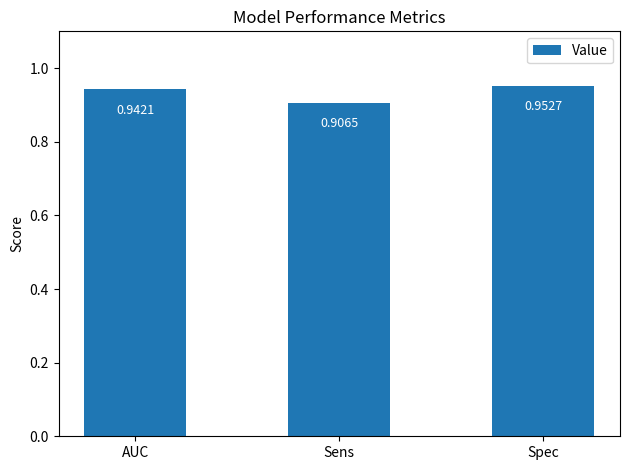

What position from the right is Sens?

2